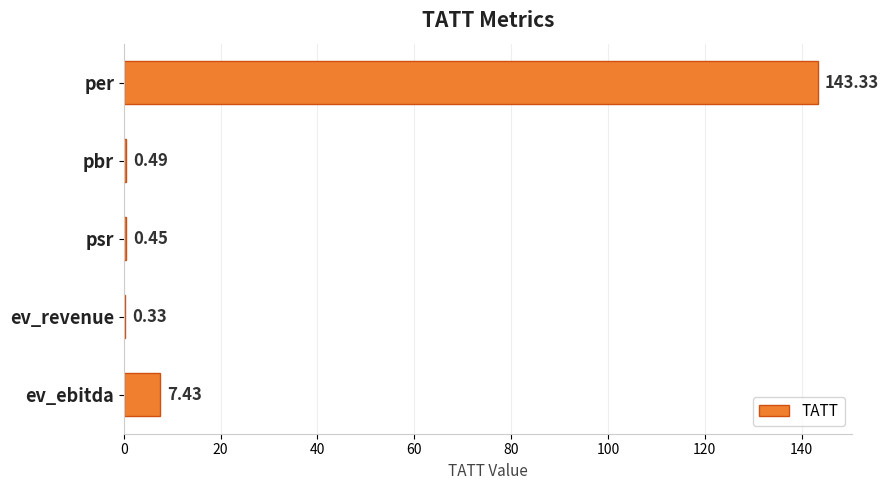

What is the sum of the values at psr and pbr?

0.9